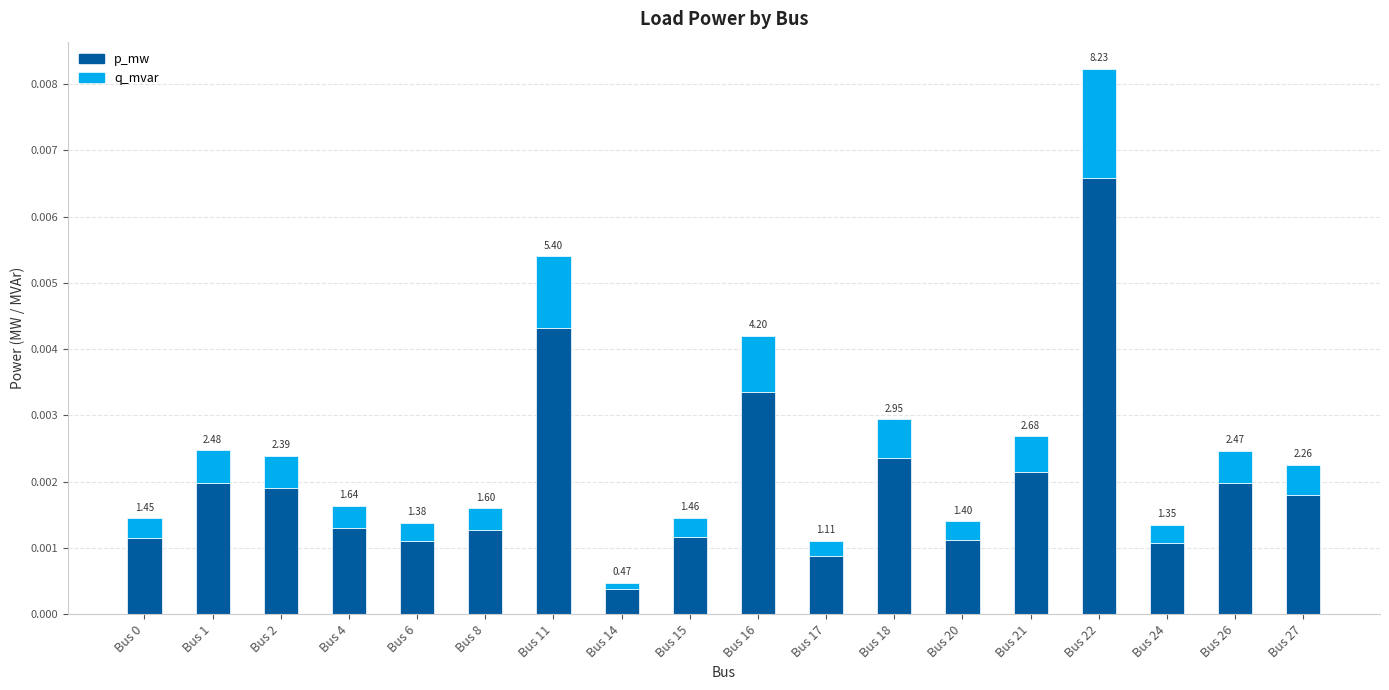

How many bars are there in total?

18